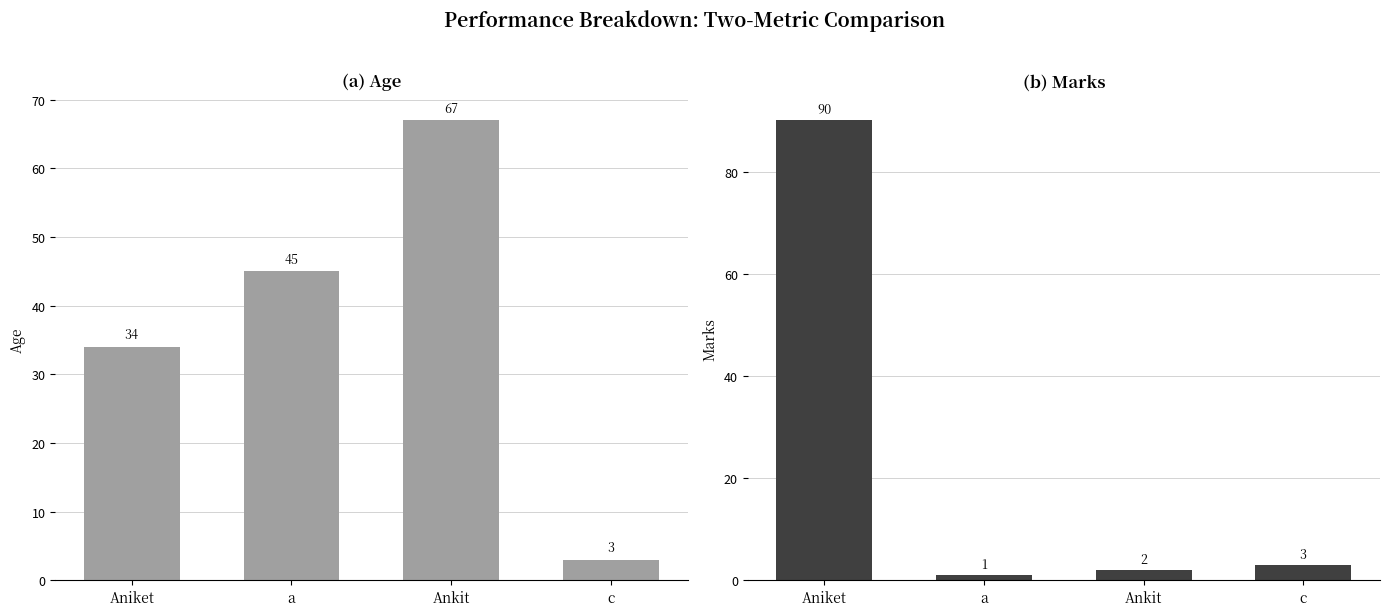

Is it true that age equals 45 at a?

True